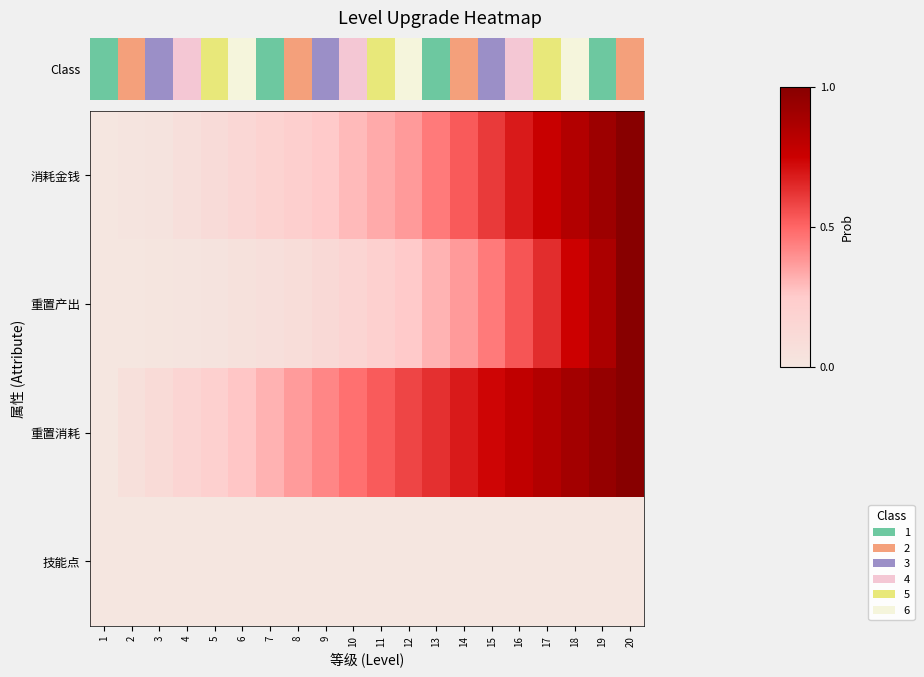

At which category is the sum across all series the highest?

20